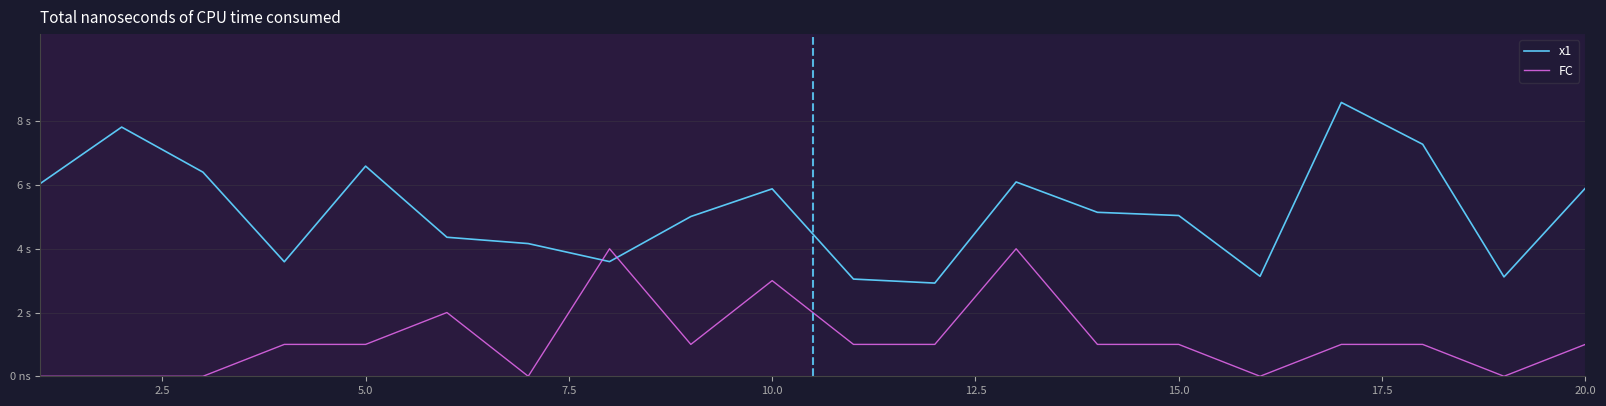

Does the chart have visible grid lines?

Yes